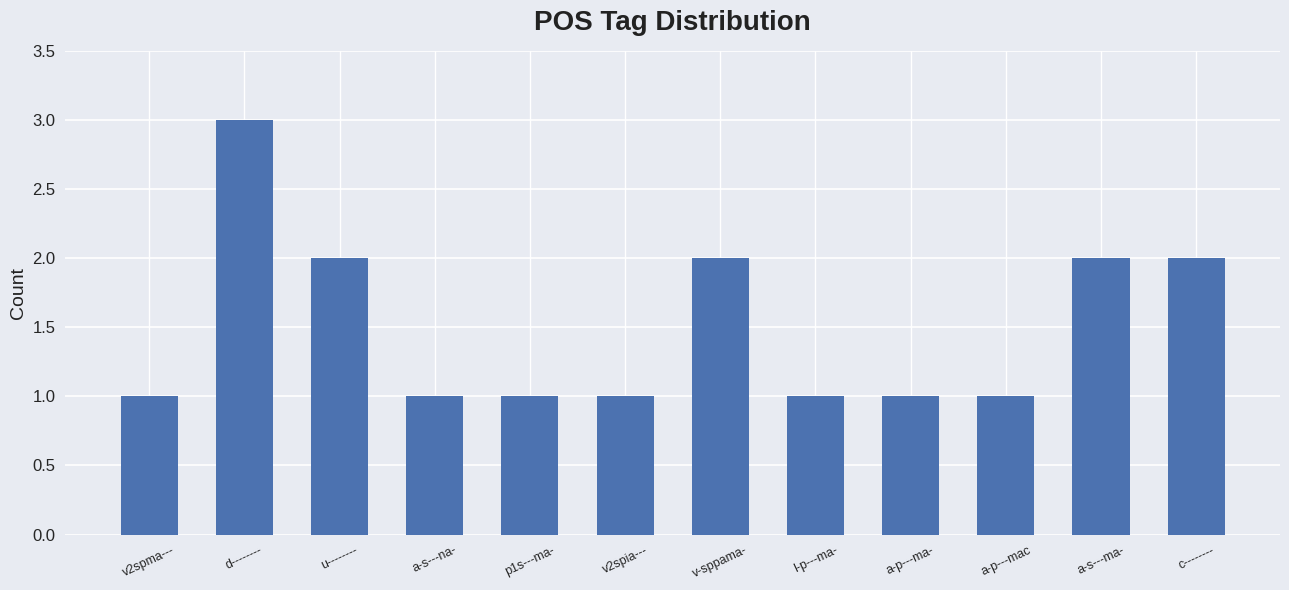

What is the greatest value displayed?

3